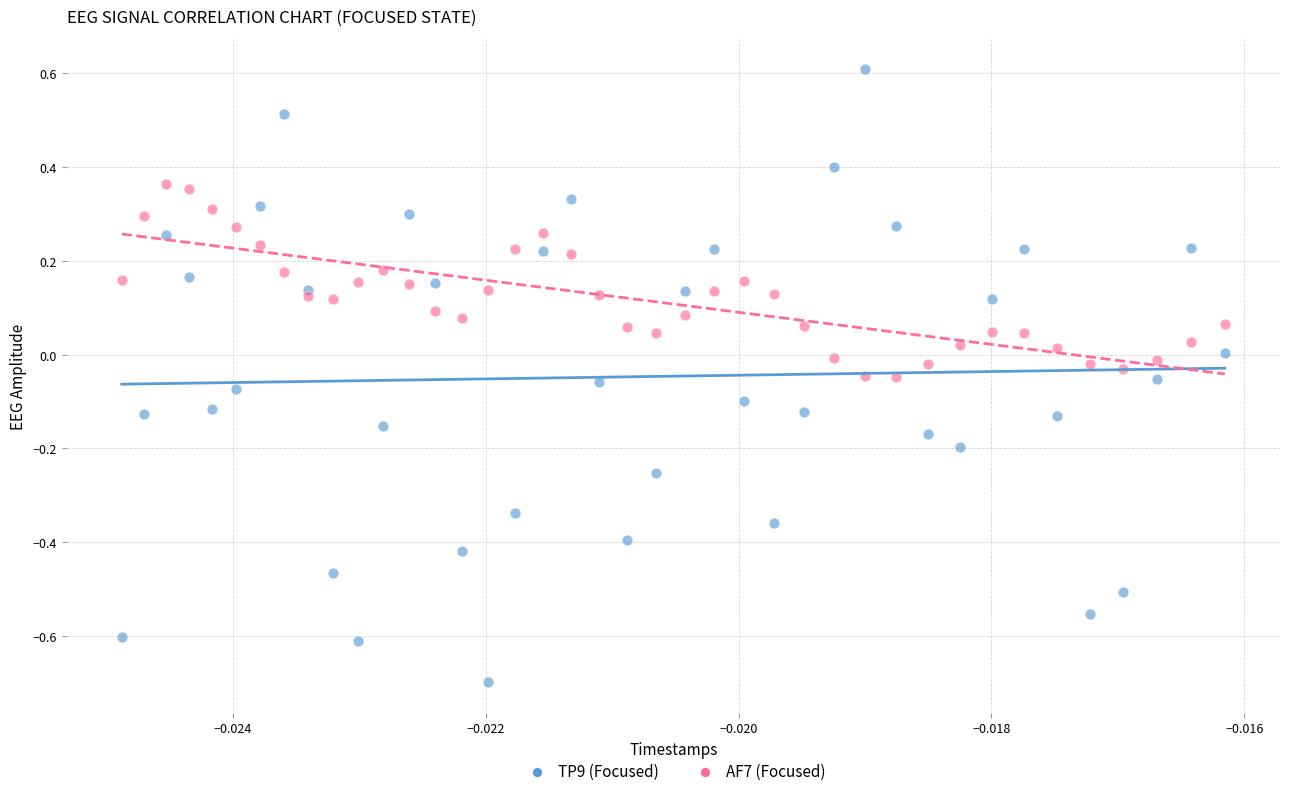

Which series reaches the maximum Y coordinate?

TP9 (Focused)